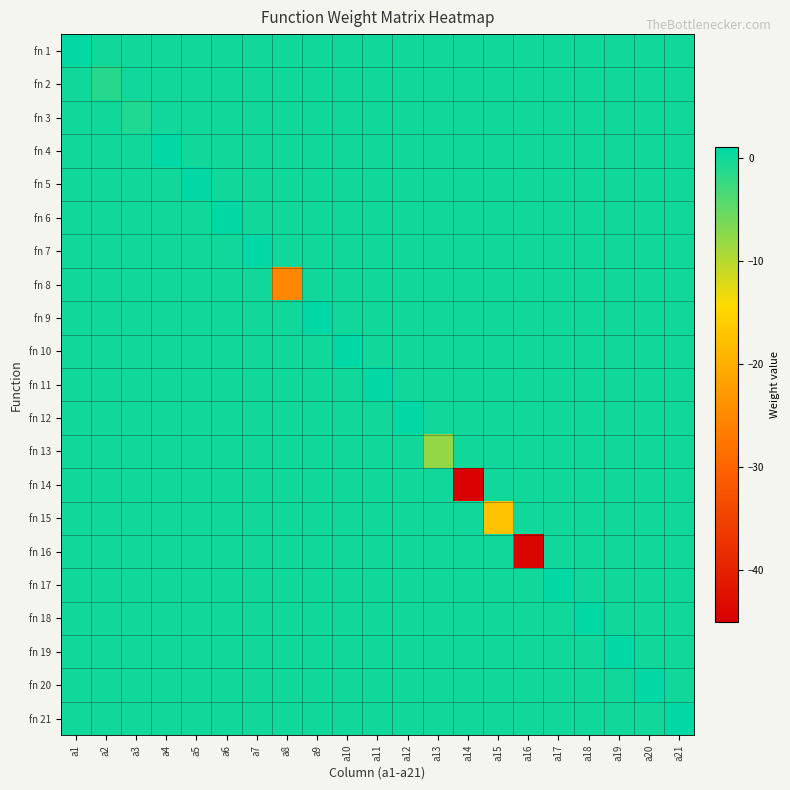

Reading left to right, list all the values displayed in this chart.

fn 1: a1=0.8	a2=0.0	a3=0.0	a4=0.0	a5=0.0	a6=0.0	a7=0.0	a8=0.0	a9=0.0	a10=0.0	a11=0.0	a12=0.0	a13=0.0	a14=0.0	a15=0.0	a16=0.0	a17=0.0	a18=0.0	a19=0.0	a20=0.0	a21=0.0
fn 2: a1=0.0	a2=-1.4	a3=0.0	a4=0.0	a5=0.0	a6=0.0	a7=0.0	a8=0.0	a9=0.0	a10=0.0	a11=0.0	a12=0.0	a13=0.0	a14=0.0	a15=0.0	a16=0.0	a17=0.0	a18=0.0	a19=0.0	a20=0.0	a21=0.0
fn 3: a1=0.0	a2=0.0	a3=-0.9	a4=0.0	a5=0.0	a6=0.0	a7=0.0	a8=0.0	a9=0.0	a10=0.0	a11=0.0	a12=0.0	a13=0.0	a14=0.0	a15=0.0	a16=0.0	a17=0.0	a18=0.0	a19=0.0	a20=0.0	a21=0.0
fn 4: a1=0.0	a2=0.0	a3=0.0	a4=1.0	a5=0.0	a6=0.0	a7=0.0	a8=0.0	a9=0.0	a10=0.0	a11=0.0	a12=0.0	a13=0.0	a14=0.0	a15=0.0	a16=0.0	a17=0.0	a18=0.0	a19=0.0	a20=0.0	a21=0.0
fn 5: a1=0.0	a2=0.0	a3=0.0	a4=0.0	a5=1.0	a6=0.0	a7=0.0	a8=0.0	a9=0.0	a10=0.0	a11=0.0	a12=0.0	a13=0.0	a14=0.0	a15=0.0	a16=0.0	a17=0.0	a18=0.0	a19=0.0	a20=0.0	a21=0.0
fn 6: a1=0.0	a2=0.0	a3=0.0	a4=0.0	a5=0.0	a6=0.7	a7=0.0	a8=0.0	a9=0.0	a10=0.0	a11=0.0	a12=0.0	a13=0.0	a14=0.0	a15=0.0	a16=0.0	a17=0.0	a18=0.0	a19=0.0	a20=0.0	a21=0.0
fn 7: a1=0.0	a2=0.0	a3=0.0	a4=0.0	a5=0.0	a6=0.0	a7=0.9	a8=0.0	a9=0.0	a10=0.0	a11=0.0	a12=0.0	a13=0.0	a14=0.0	a15=0.0	a16=0.0	a17=0.0	a18=0.0	a19=0.0	a20=0.0	a21=0.0
fn 8: a1=0.0	a2=0.0	a3=0.0	a4=0.0	a5=0.0	a6=0.0	a7=0.0	a8=-25.1	a9=0.0	a10=0.0	a11=0.0	a12=0.0	a13=0.0	a14=0.0	a15=0.0	a16=0.0	a17=0.0	a18=0.0	a19=0.0	a20=0.0	a21=0.0
fn 9: a1=0.0	a2=0.0	a3=0.0	a4=0.0	a5=0.0	a6=0.0	a7=0.0	a8=0.0	a9=1.0	a10=0.0	a11=0.0	a12=0.0	a13=0.0	a14=0.0	a15=0.0	a16=0.0	a17=0.0	a18=0.0	a19=0.0	a20=0.0	a21=0.0
fn 10: a1=0.0	a2=0.0	a3=0.0	a4=0.0	a5=0.0	a6=0.0	a7=0.0	a8=0.0	a9=0.0	a10=1.0	a11=0.0	a12=0.0	a13=0.0	a14=0.0	a15=0.0	a16=0.0	a17=0.0	a18=0.0	a19=0.0	a20=0.0	a21=0.0
fn 11: a1=0.0	a2=0.0	a3=0.0	a4=0.0	a5=0.0	a6=0.0	a7=0.0	a8=0.0	a9=0.0	a10=0.0	a11=1.0	a12=0.0	a13=0.0	a14=0.0	a15=0.0	a16=0.0	a17=0.0	a18=0.0	a19=0.0	a20=0.0	a21=0.0
fn 12: a1=0.0	a2=0.0	a3=0.0	a4=0.0	a5=0.0	a6=0.0	a7=0.0	a8=0.0	a9=0.0	a10=0.0	a11=0.0	a12=1.0	a13=0.0	a14=0.0	a15=0.0	a16=0.0	a17=0.0	a18=0.0	a19=0.0	a20=0.0	a21=0.0
fn 13: a1=0.0	a2=0.0	a3=0.0	a4=0.0	a5=0.0	a6=0.0	a7=0.0	a8=0.0	a9=0.0	a10=0.0	a11=0.0	a12=0.0	a13=-7.9	a14=0.0	a15=0.0	a16=0.0	a17=0.0	a18=0.0	a19=0.0	a20=0.0	a21=0.0
fn 14: a1=0.0	a2=0.0	a3=0.0	a4=0.0	a5=0.0	a6=0.0	a7=0.0	a8=0.0	a9=0.0	a10=0.0	a11=0.0	a12=0.0	a13=0.0	a14=-45.0	a15=0.0	a16=0.0	a17=0.0	a18=0.0	a19=0.0	a20=0.0	a21=0.0
fn 15: a1=0.0	a2=0.0	a3=0.0	a4=0.0	a5=0.0	a6=0.0	a7=0.0	a8=0.0	a9=0.0	a10=0.0	a11=0.0	a12=0.0	a13=0.0	a14=0.0	a15=-17.3	a16=0.0	a17=0.0	a18=0.0	a19=0.0	a20=0.0	a21=0.0
fn 16: a1=0.0	a2=0.0	a3=0.0	a4=0.0	a5=0.0	a6=0.0	a7=0.0	a8=0.0	a9=0.0	a10=0.0	a11=0.0	a12=0.0	a13=0.0	a14=0.0	a15=0.0	a16=-44.3	a17=0.0	a18=0.0	a19=0.0	a20=0.0	a21=0.0
fn 17: a1=0.0	a2=0.0	a3=0.0	a4=0.0	a5=0.0	a6=0.0	a7=0.0	a8=0.0	a9=0.0	a10=0.0	a11=0.0	a12=0.0	a13=0.0	a14=0.0	a15=0.0	a16=0.0	a17=0.8	a18=0.0	a19=0.0	a20=0.0	a21=0.0
fn 18: a1=0.0	a2=0.0	a3=0.0	a4=0.0	a5=0.0	a6=0.0	a7=0.0	a8=0.0	a9=0.0	a10=0.0	a11=0.0	a12=0.0	a13=0.0	a14=0.0	a15=0.0	a16=0.0	a17=0.0	a18=0.8	a19=0.0	a20=0.0	a21=0.0
fn 19: a1=0.0	a2=0.0	a3=0.0	a4=0.0	a5=0.0	a6=0.0	a7=0.0	a8=0.0	a9=0.0	a10=0.0	a11=0.0	a12=0.0	a13=0.0	a14=0.0	a15=0.0	a16=0.0	a17=0.0	a18=0.0	a19=1.0	a20=0.0	a21=0.0
fn 20: a1=0.0	a2=0.0	a3=0.0	a4=0.0	a5=0.0	a6=0.0	a7=0.0	a8=0.0	a9=0.0	a10=0.0	a11=0.0	a12=0.0	a13=0.0	a14=0.0	a15=0.0	a16=0.0	a17=0.0	a18=0.0	a19=0.0	a20=1.0	a21=0.0
fn 21: a1=0.0	a2=0.0	a3=0.0	a4=0.0	a5=0.0	a6=0.0	a7=0.0	a8=0.0	a9=0.0	a10=0.0	a11=0.0	a12=0.0	a13=0.0	a14=0.0	a15=0.0	a16=0.0	a17=0.0	a18=0.0	a19=0.0	a20=0.0	a21=1.0